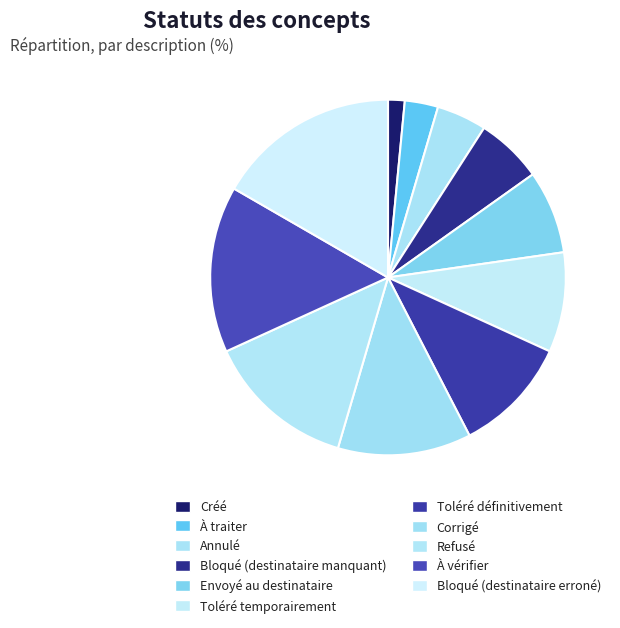

Is there a majority slice in this chart?

No